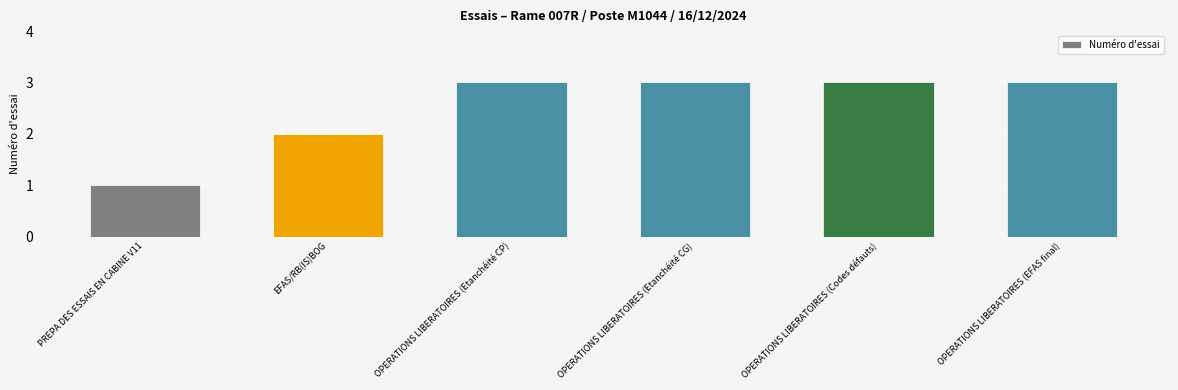

What is the maximum value shown in the chart?

3